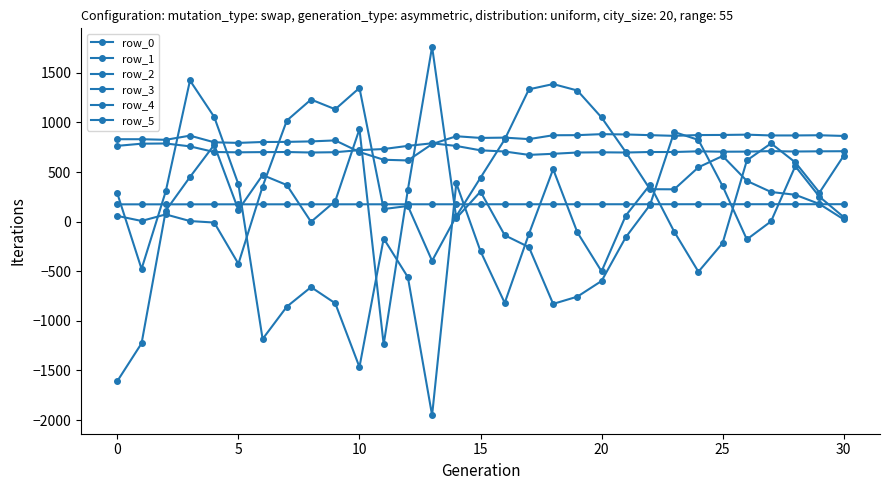

What is the sum of all row_5 values?

25630.0